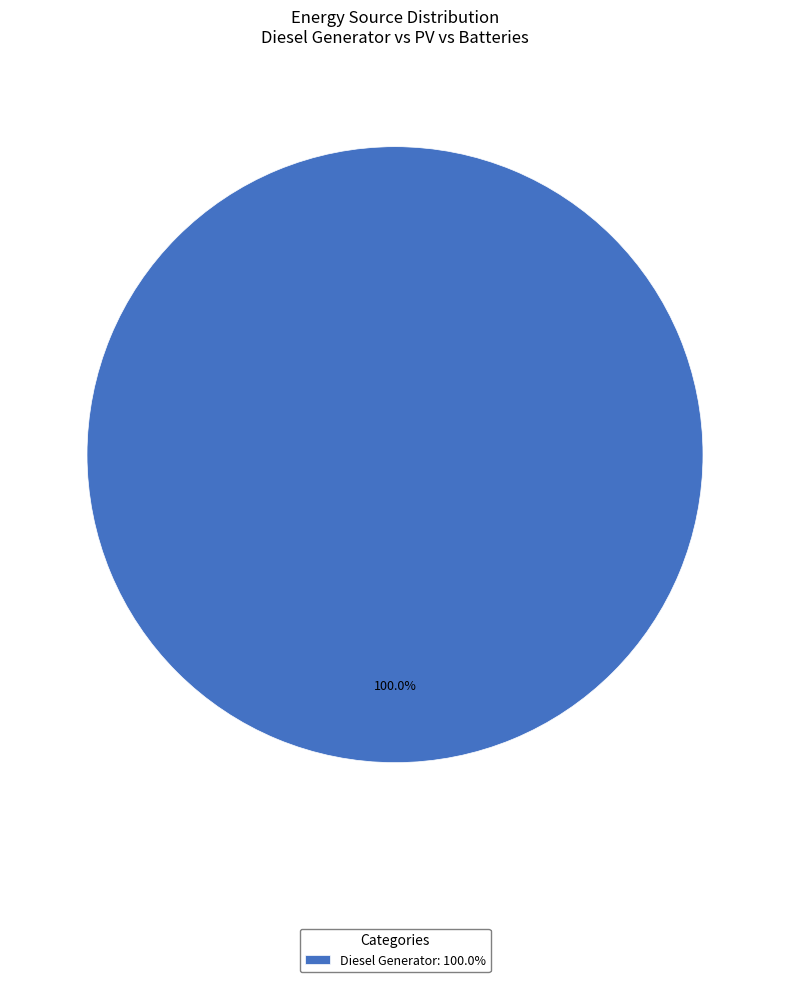

Is there any slice that represents more than half of the pie?

Yes